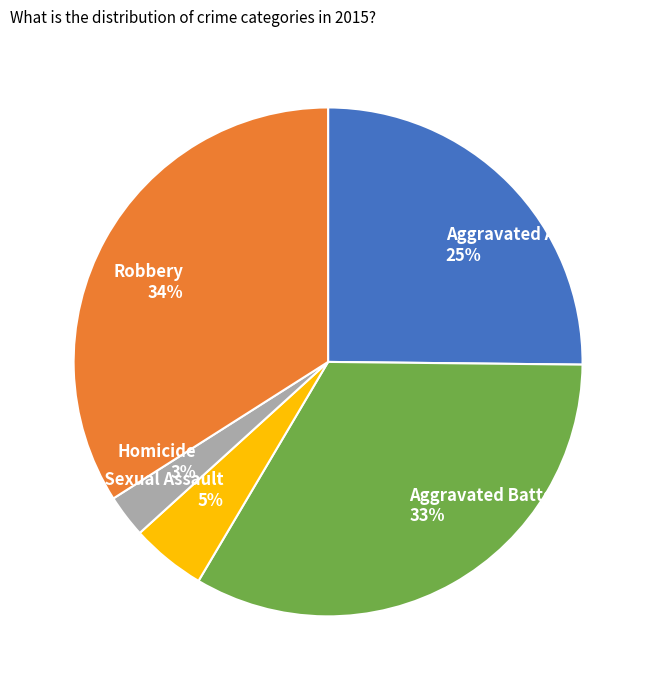

Do Homicide 3% and Aggravated Assault 25% together represent more than half of the pie?

No